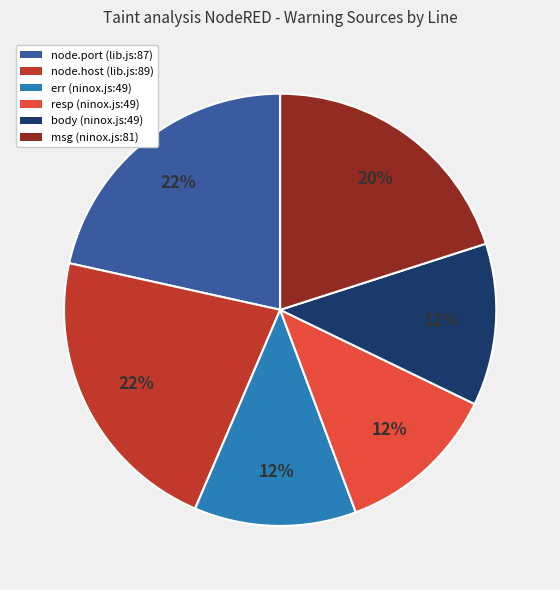

To the nearest percent, what is the combined percentage of msg (ninox.js:81) and node.host (lib.js:89)?

42%